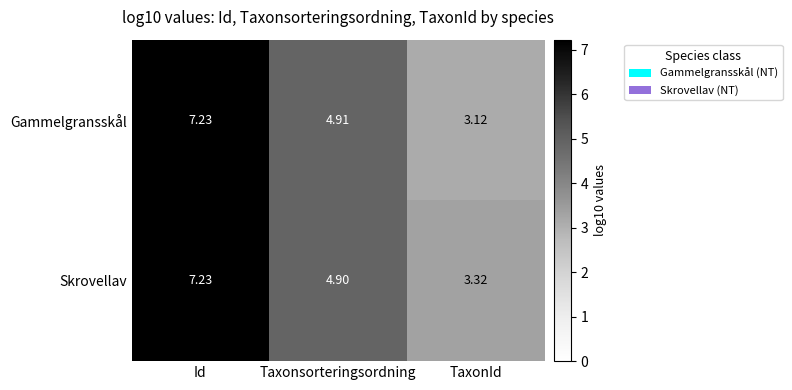

Which category has the highest value in the Gammelgransskål series?

Id